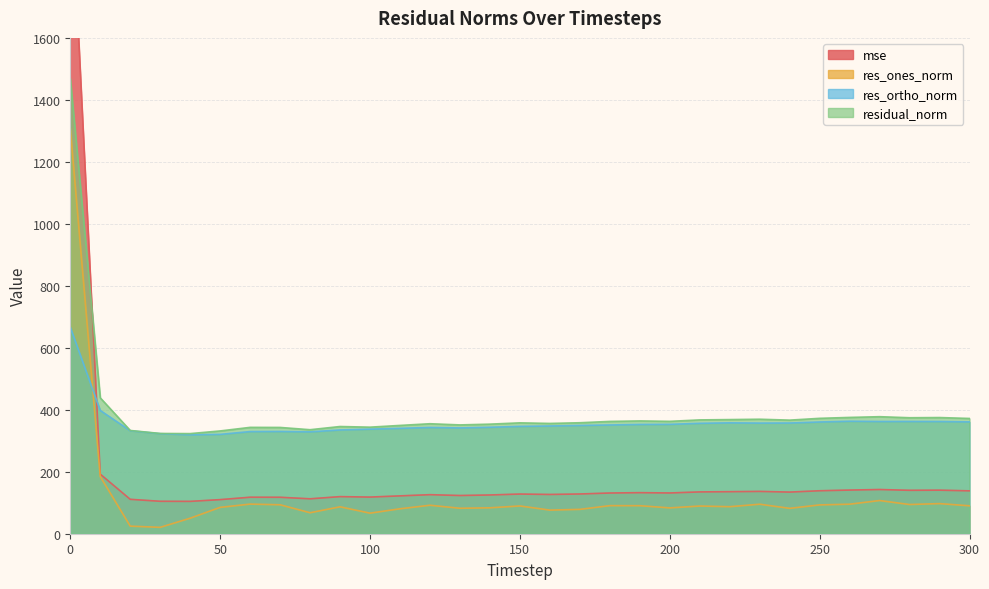

What is the difference between the maximum and minimum values in the residual_norm series?

1145.6